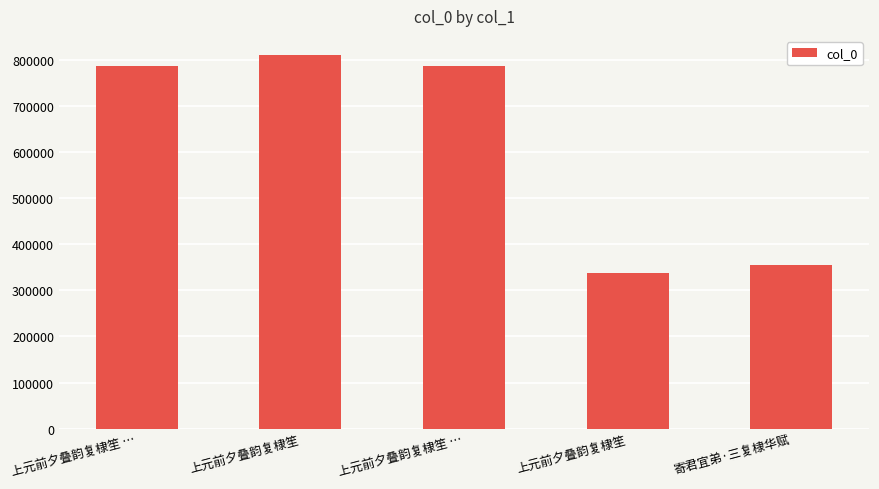

What is the change in value from 上元前夕叠韵复棣笙 to 寄君宜弟·三复棣华赋?

+16527